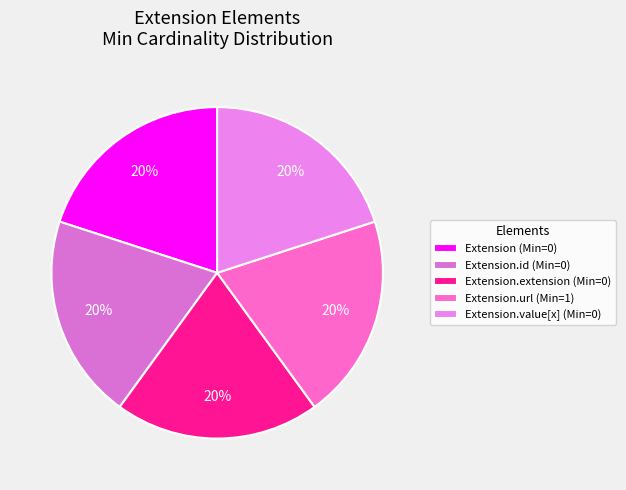

Which category has the smallest portion of the pie?

Extension